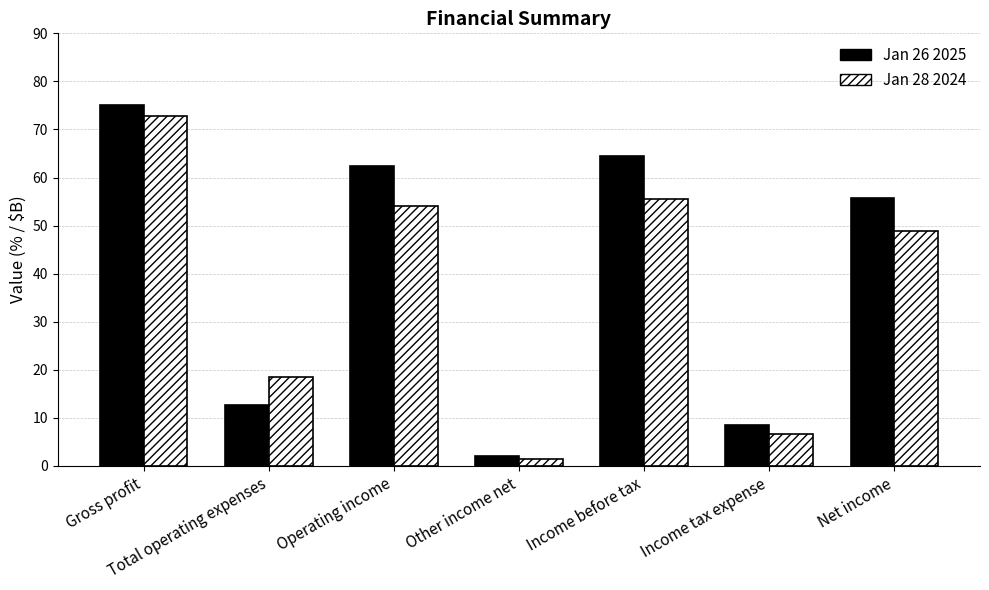

Between Gross profit and Total operating expenses, which series saw the biggest shift?

Jan 26 2025